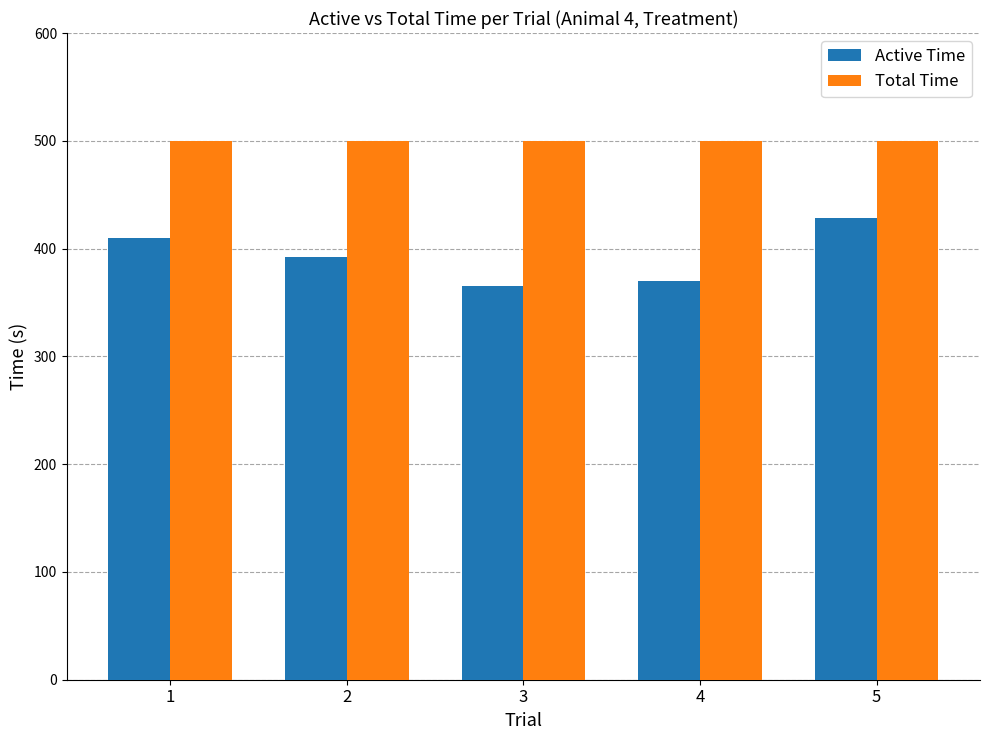

What are all the series names shown in the legend?

Active Time, Total Time